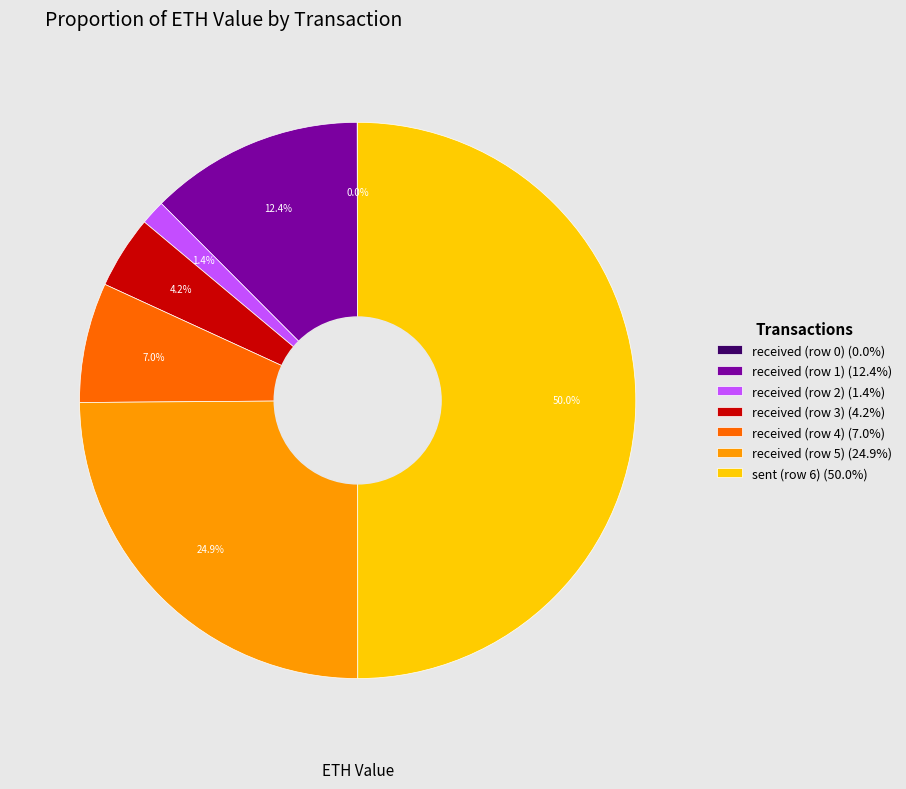

How much of the chart is everything except received (row 2) (1.4%)?

98.6%